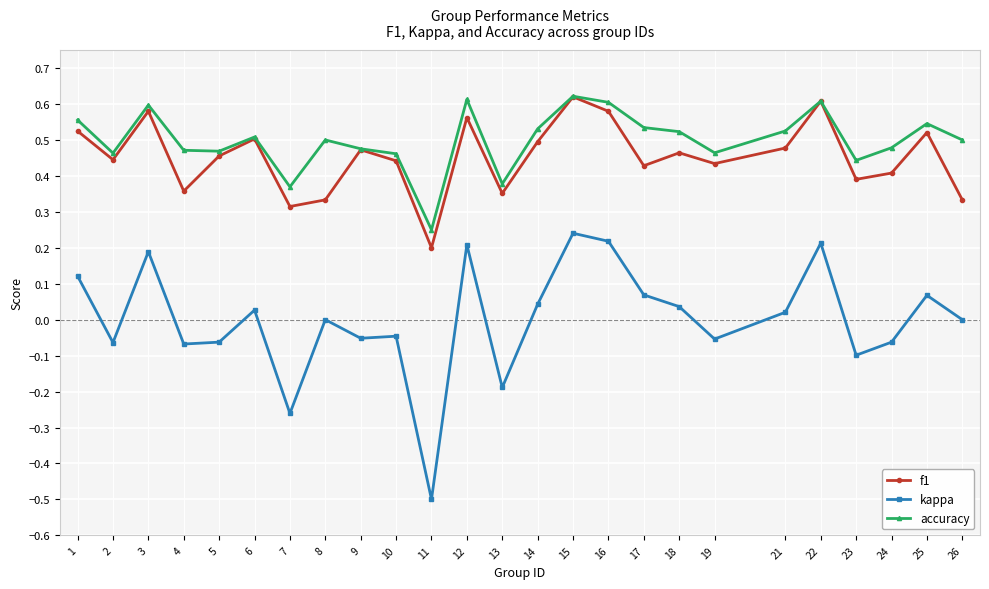

Rank the series at 5 from lowest to highest value.

kappa, f1, accuracy